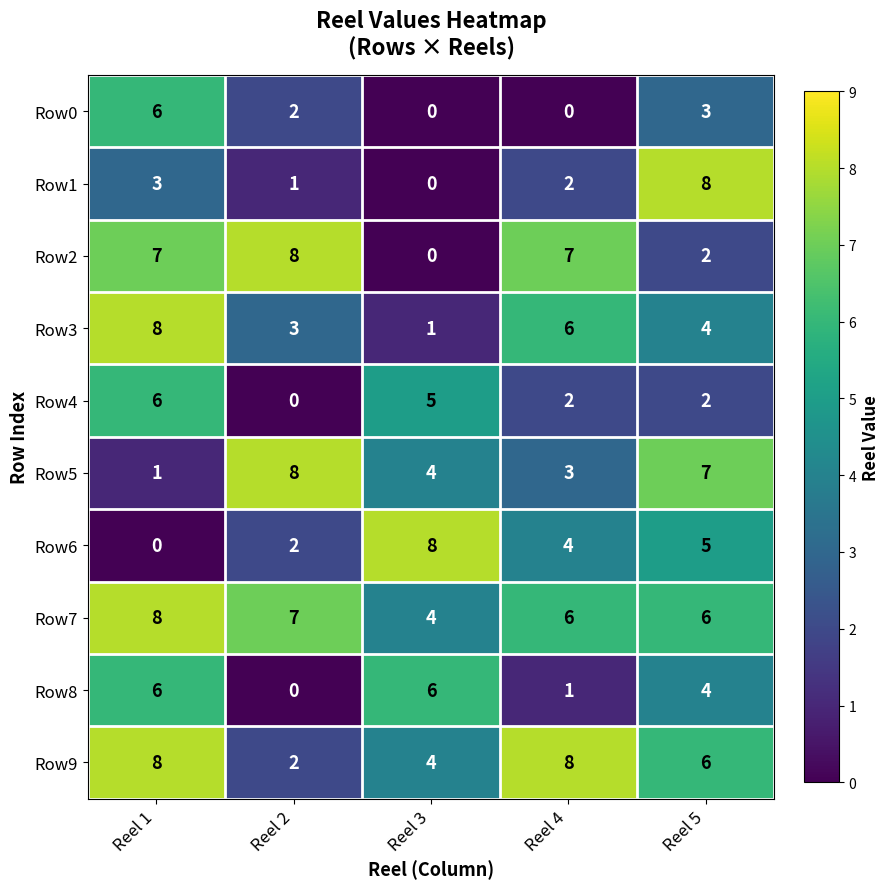

What is the approximate value of Row5 at Reel 2?

8